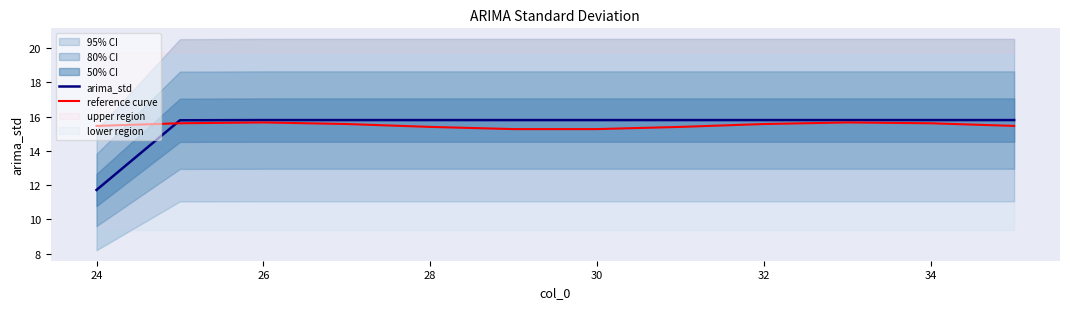

The value of reference curve at 30 is 15.3. True or false?

True